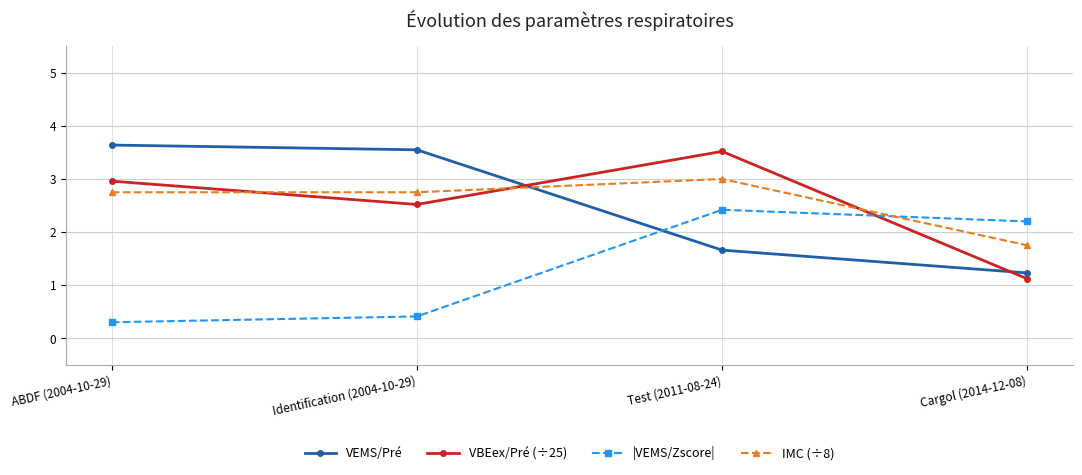

What is the spread (max minus min) of values at Cargol (2014-12-08)?

1.1